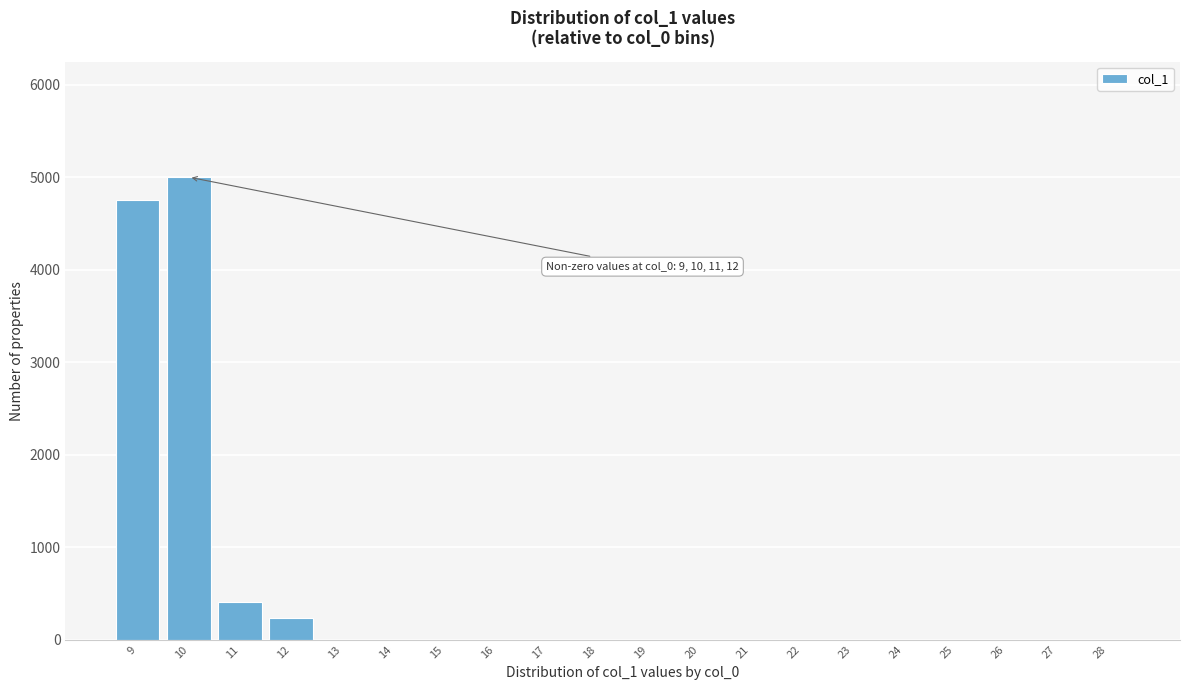

Reading right to left, what are all the values shown in this chart?

28=0.0	27=0.0	26=0.0	25=0.0	24=0.0	23=0.0	22=0.0	21=0.0	20=0.0	19=0.0	18=0.0	17=0.0	16=0.0	15=0.0	14=0.0	13=0.0	12=235.7	11=406.3	10=5000.0	9=4756.0